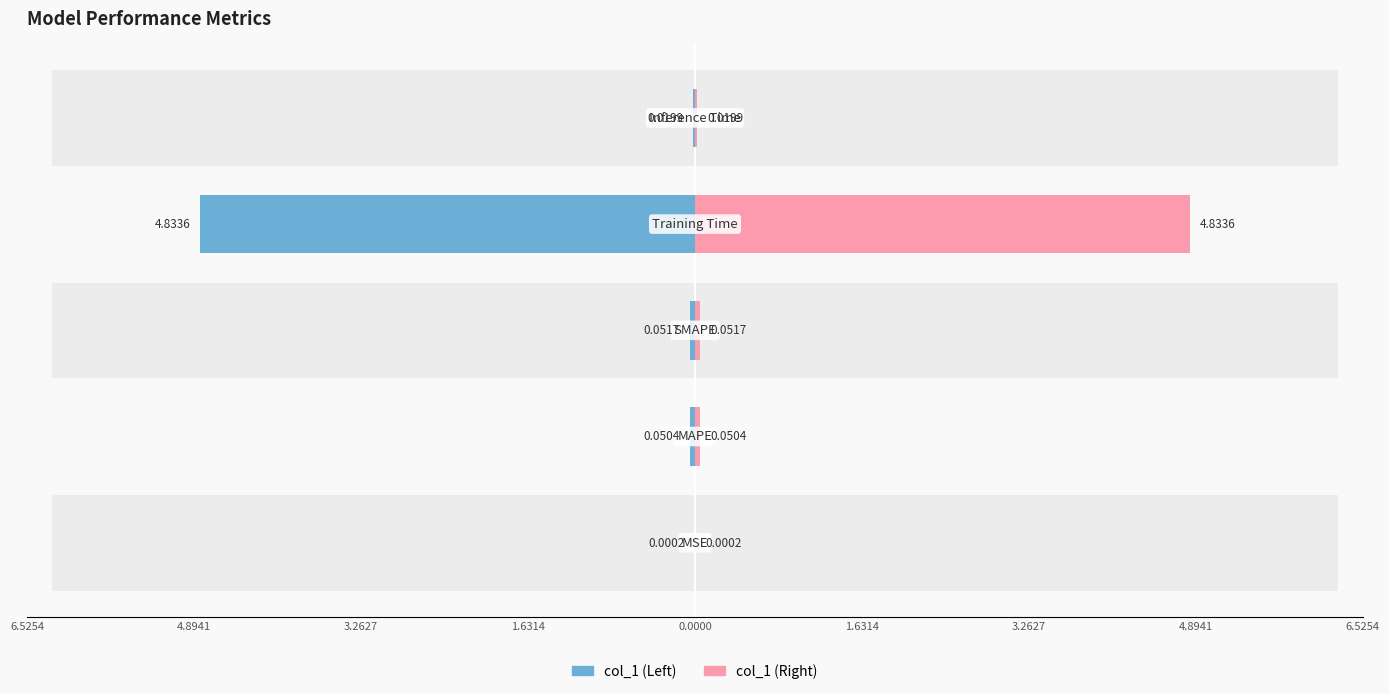

The value of col_1 (Right) at 6.5254 is 0.0. True or false?

True